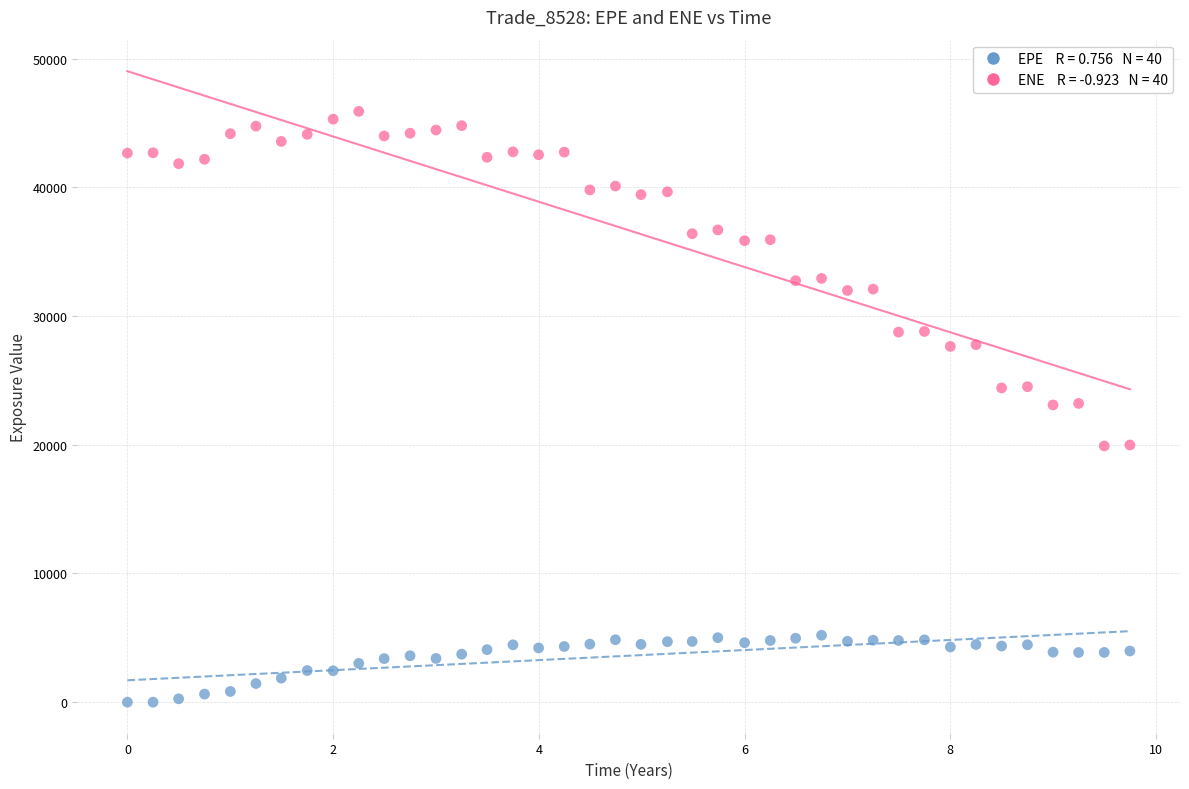

Across all data points, what is the range of X values (max minus min)?

9.7